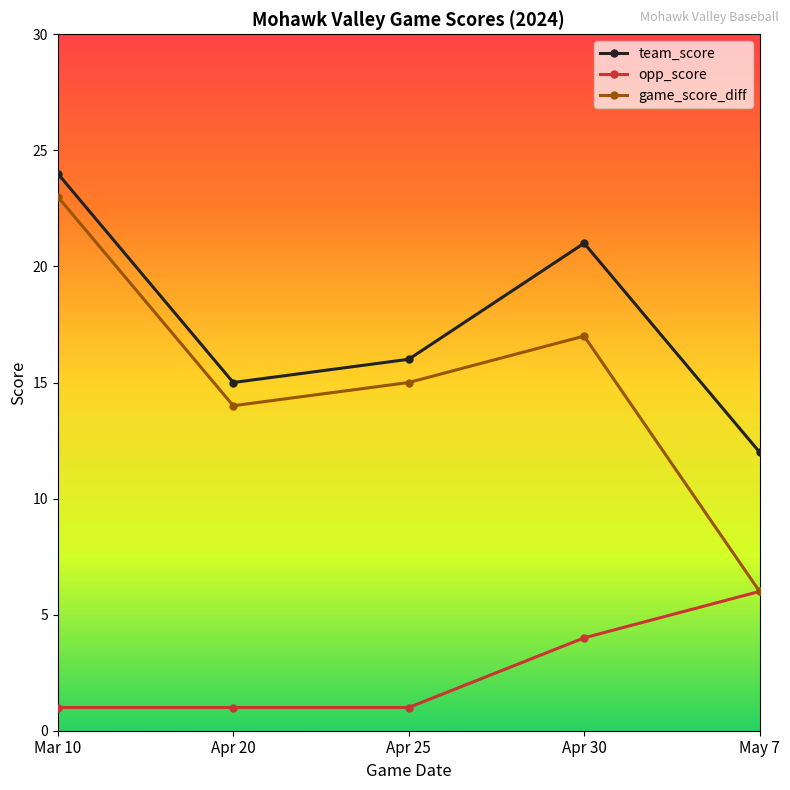

The value of team_score at Apr 25 is 16. True or false?

True